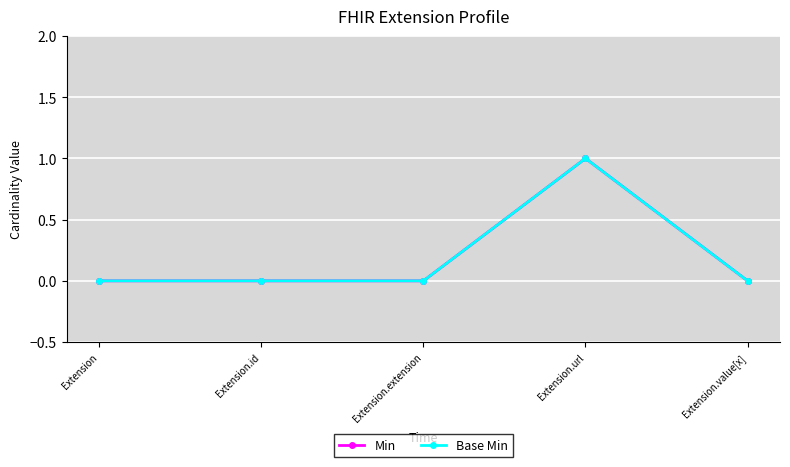

How many values in Base Min are above zero?

1